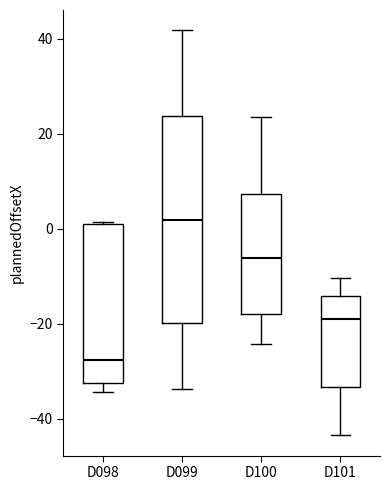

Reading left to right, transcribe this box plot: for each box, give where its median line is, the range the box spans, and where its two whiskers end, as read against the y-axis. The values are not printed on the chart, so give them approximately, as read against the axis.

D098: median -28, box -32 to 0, whiskers -34 to 2
D099: median 2, box -20 to 24, whiskers -34 to 42
D100: median -6, box -18 to 8, whiskers -24 to 24
D101: median -18, box -34 to -14, whiskers -44 to -10